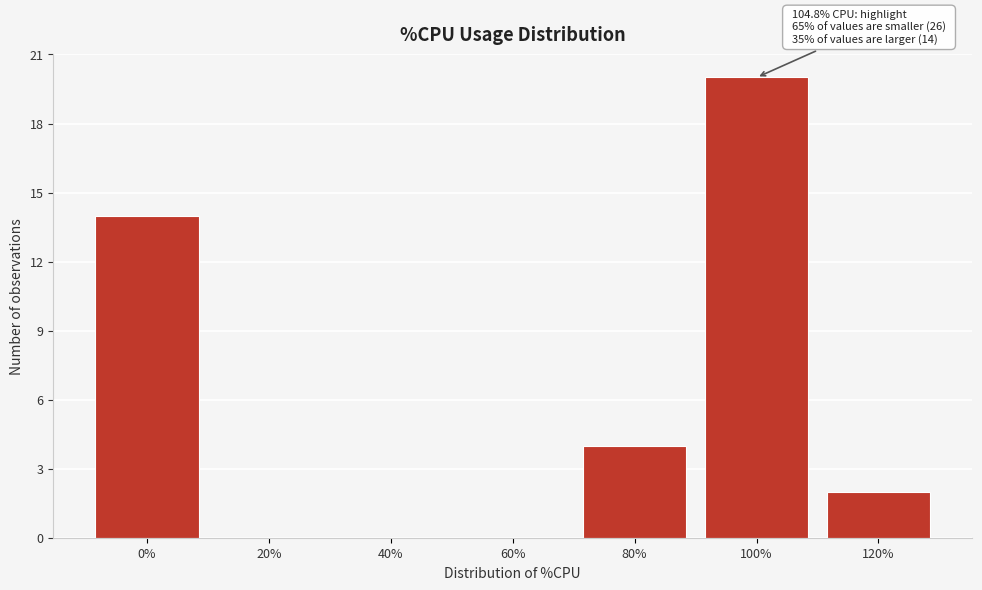

Reading right to left, what are all the values shown in this chart?

120%=2	100%=20	80%=4	60%=0	40%=0	20%=0	0%=14